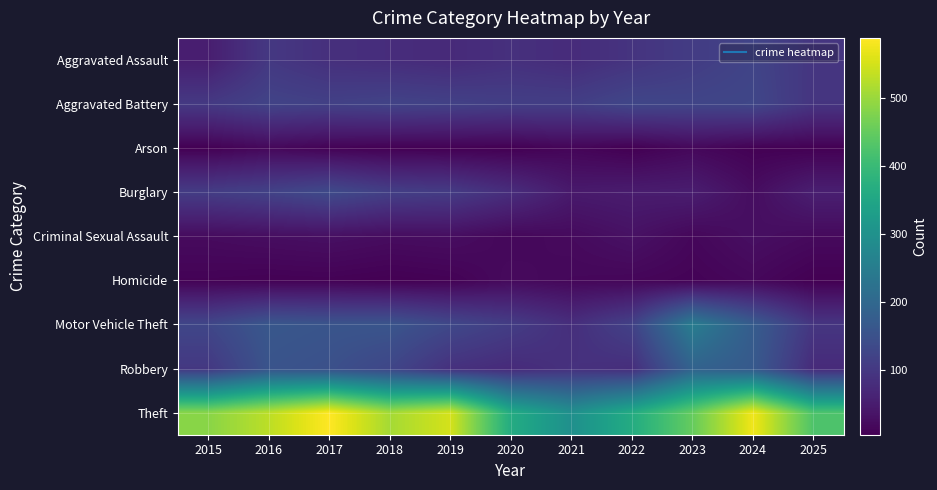

Between 2019 and 2017, which is larger?

2017